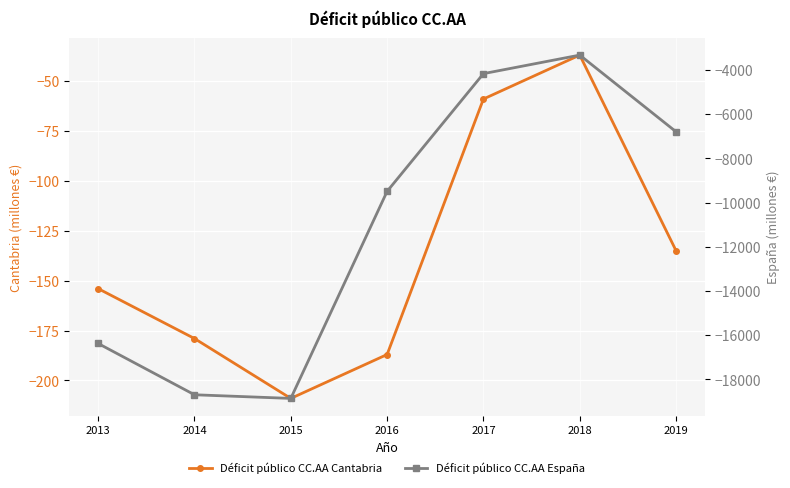

Which series has the widest spread of values?

Déficit público CC.AA España